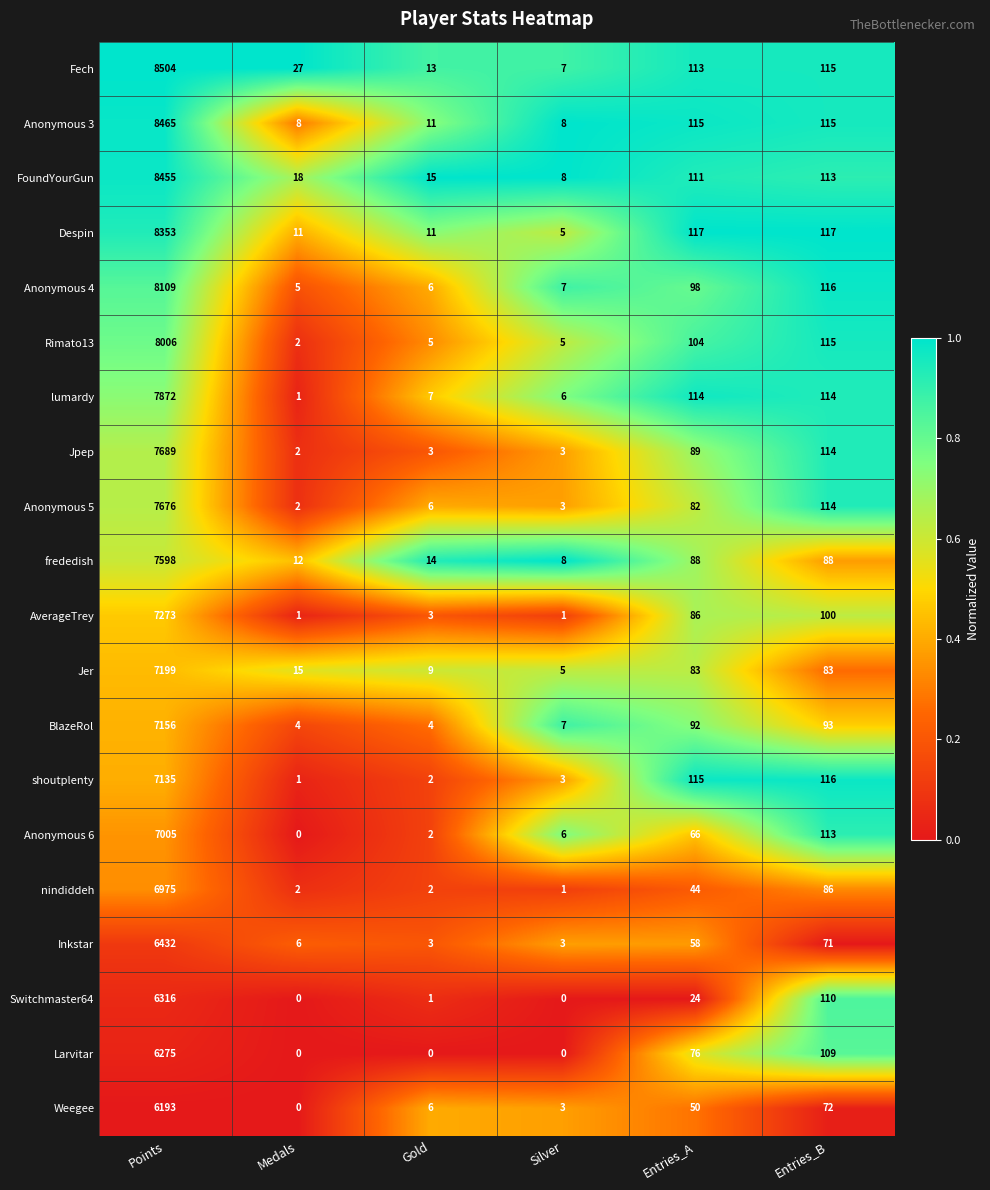

Which category has the highest value across all series?

Points